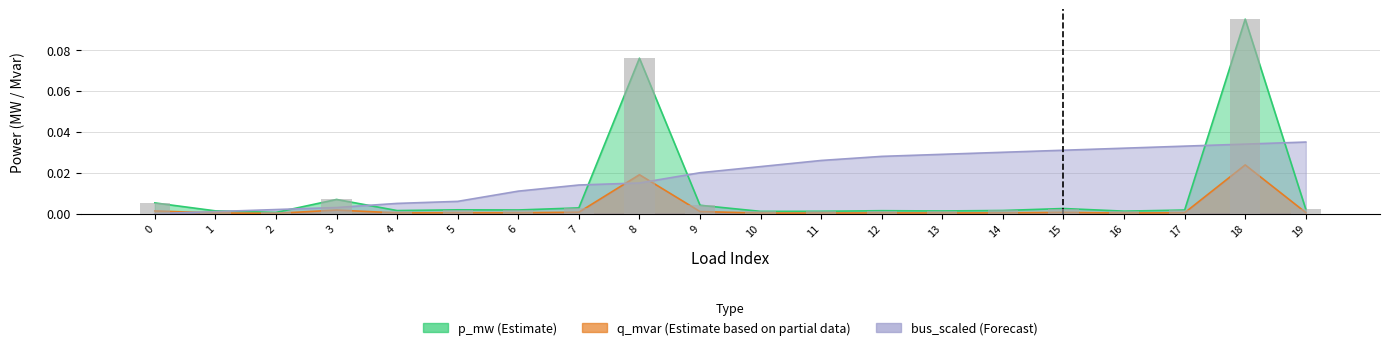

Is the value of bus_scaled at 10 greater than the value of q_mvar at 4?

Yes